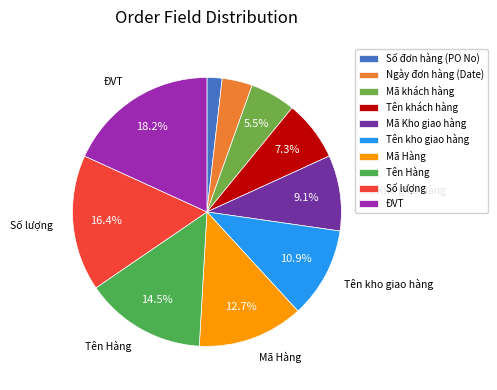

Rank the categories by value from highest to lowest.

ĐVT, Số lượng, Tên Hàng, Mã Hàng, Tên kho giao hàng, Mã Kho giao hàng, Tên khách hàng, Mã khách hàng, Ngày đơn hàng (Date), Số đơn hàng (PO No)